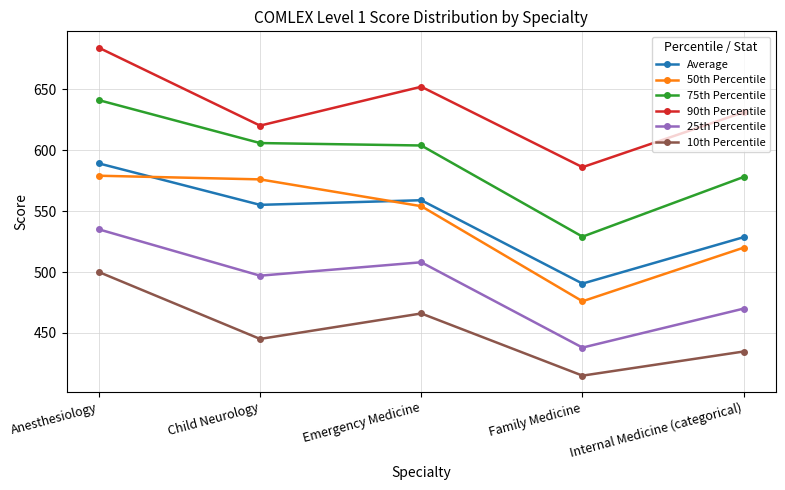

How many data points in 10th Percentile are less than 445?

2